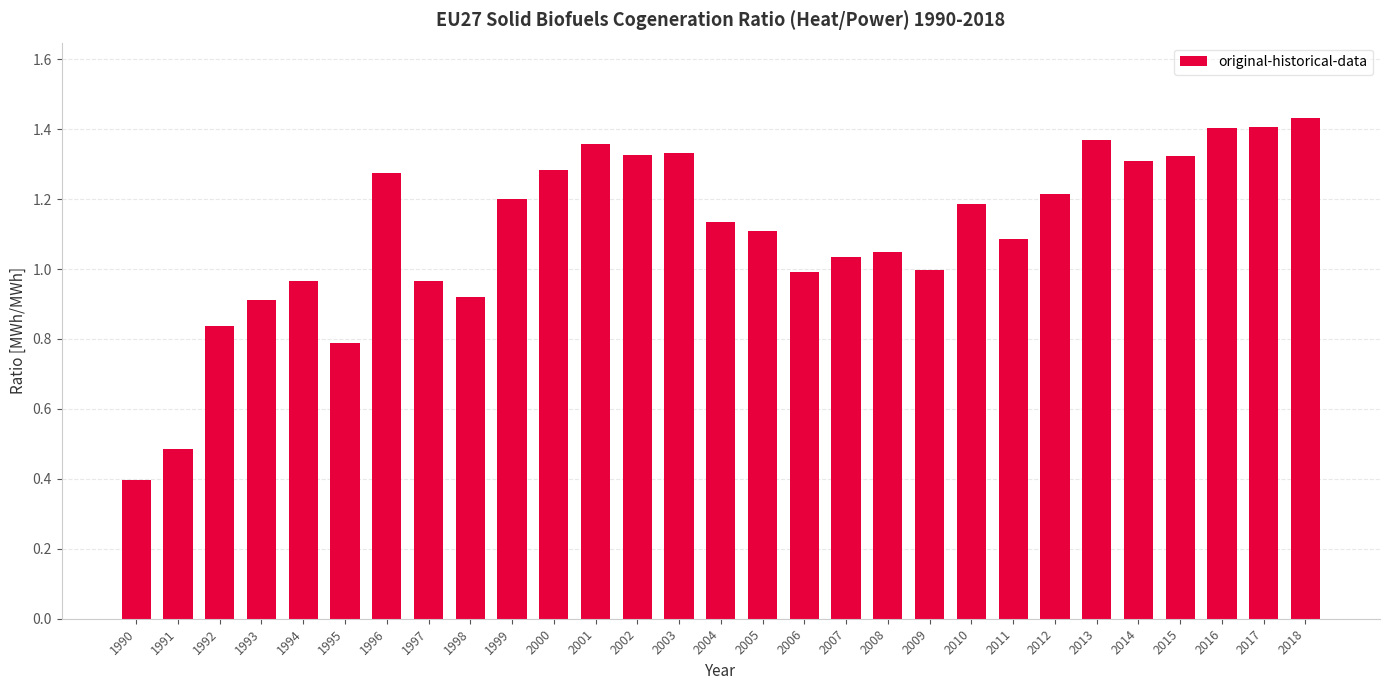

What is the sum of the values at 2007 and 2003?

2.4